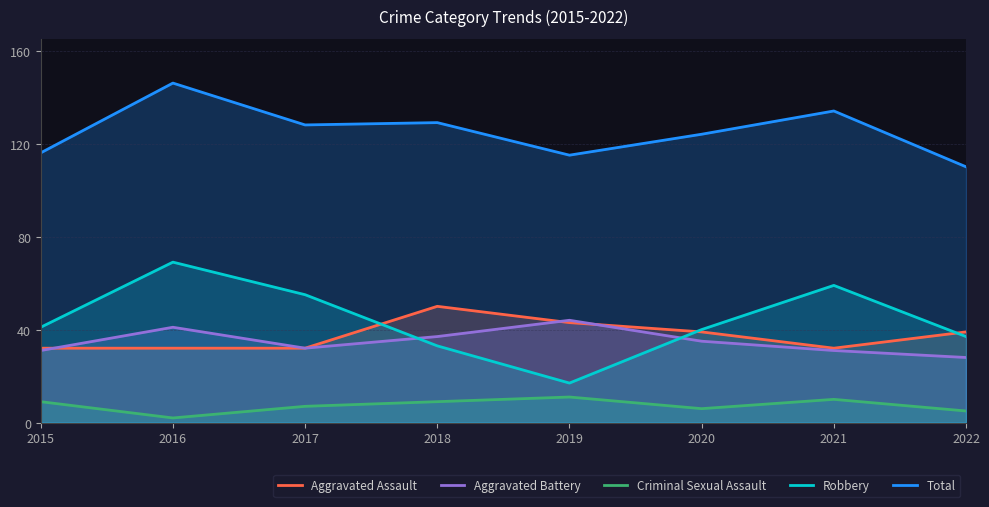

Which series has the largest total across all categories?

Total